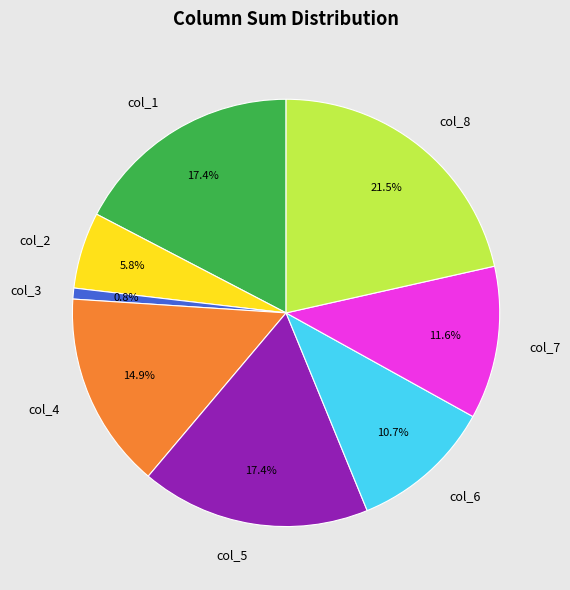

Approximately how many times larger is the value at col_3 compared to col_7?

0.1